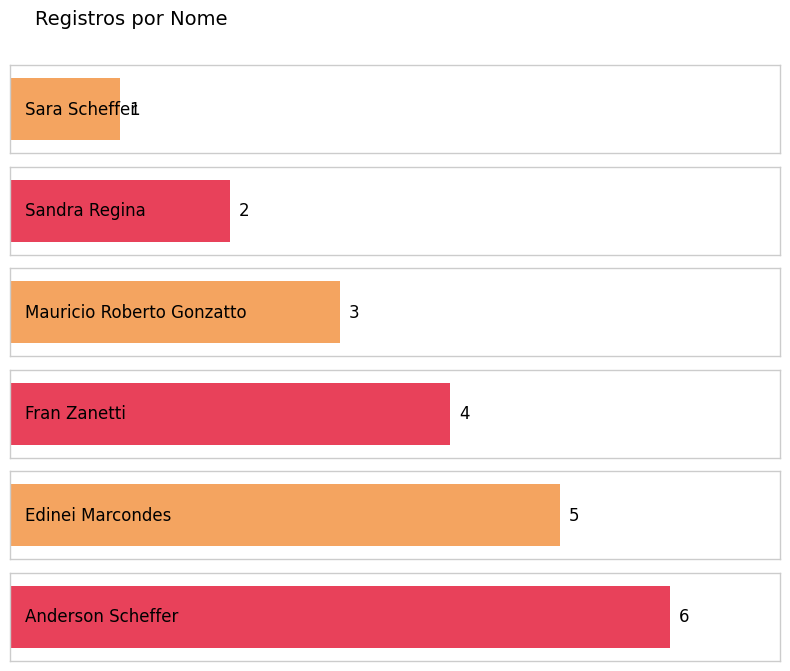

Where does the data first go above 4?

Edinei Marcondes